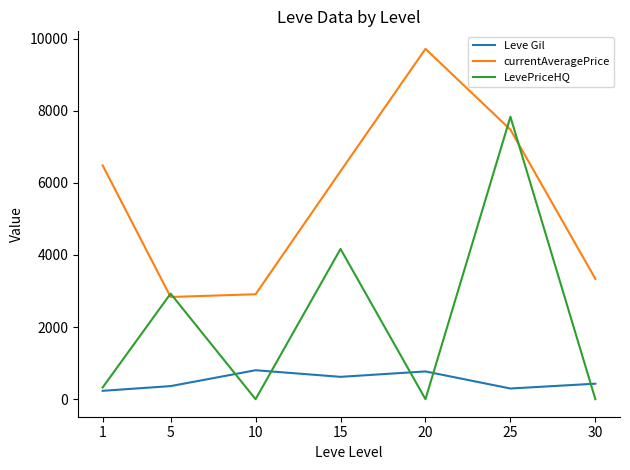

The value of Leve Gil at 20 is 389.1. True or false?

False